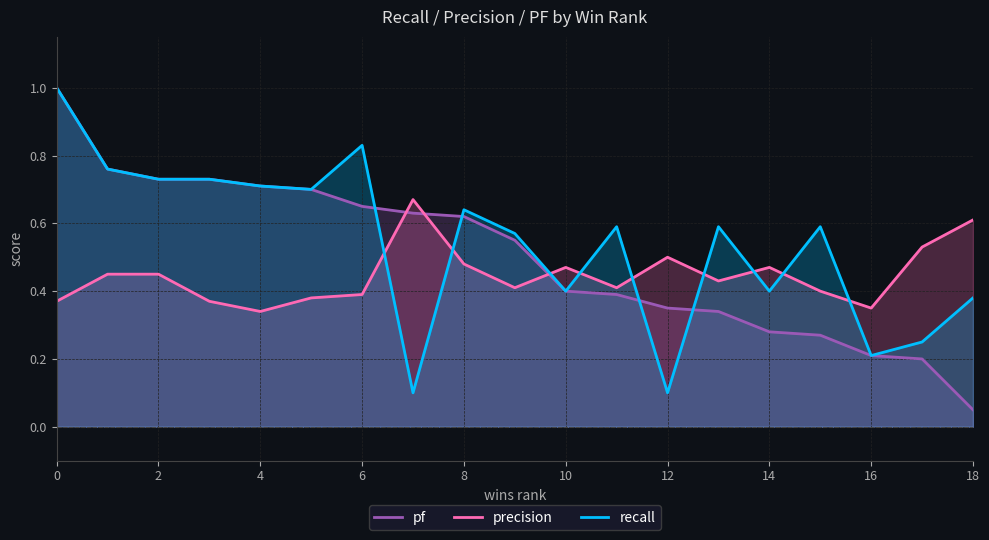

True or false: precision has a value of 0.2 at 4.

False